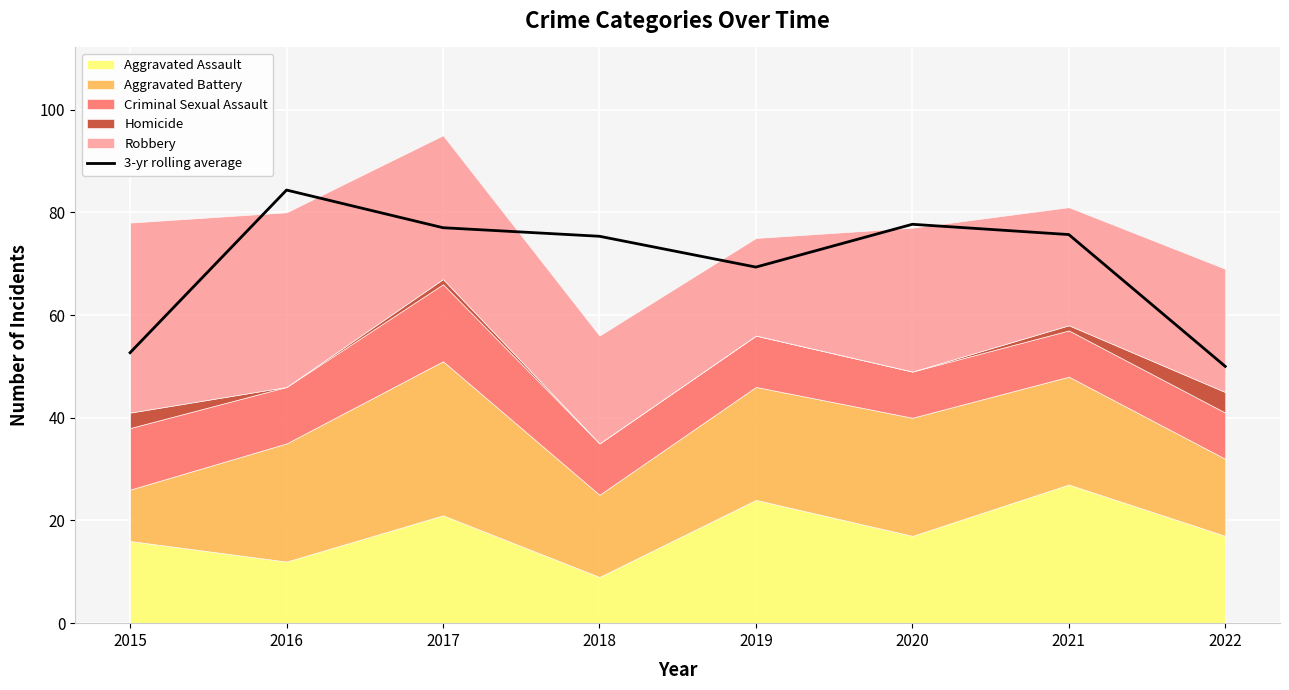

At which label is the value closest to 67?

2019